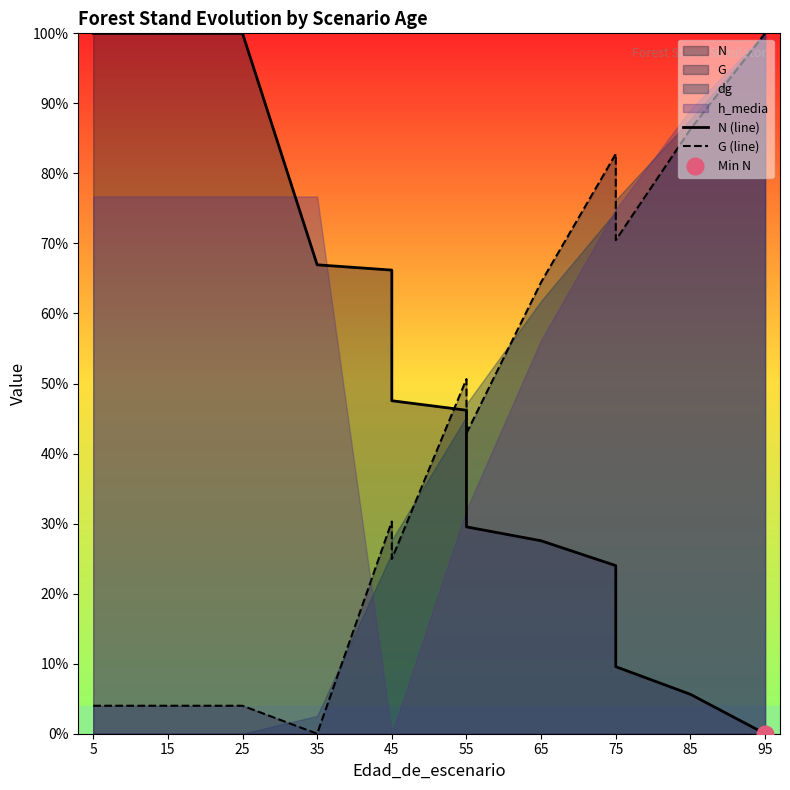

Where does the N (line) series first go above 47?

5